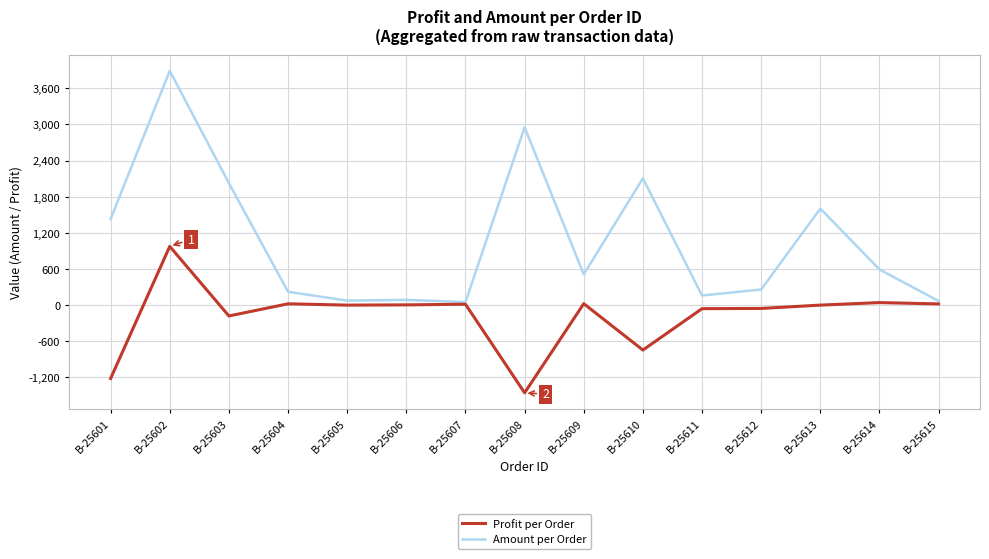

True or false: Amount per Order has a value of 439 at B-25612.

False